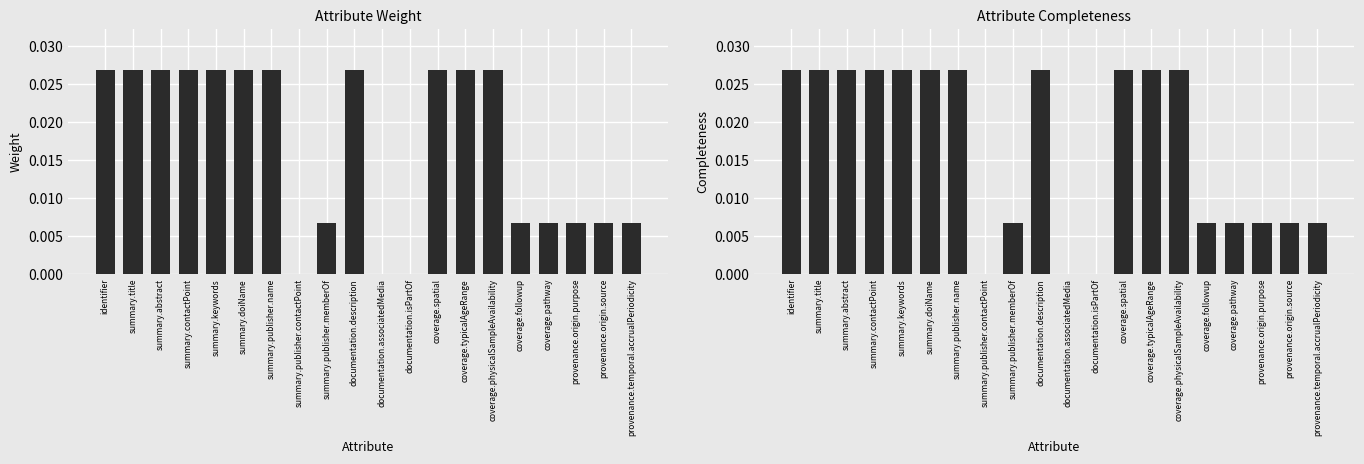

Where is Weight nearest to the value 0?

summary.publisher.contactPoint